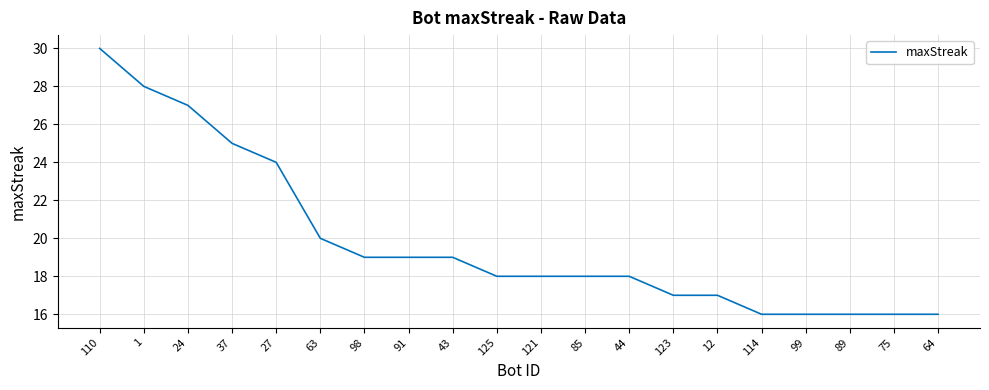

What position from the left is 125?

10